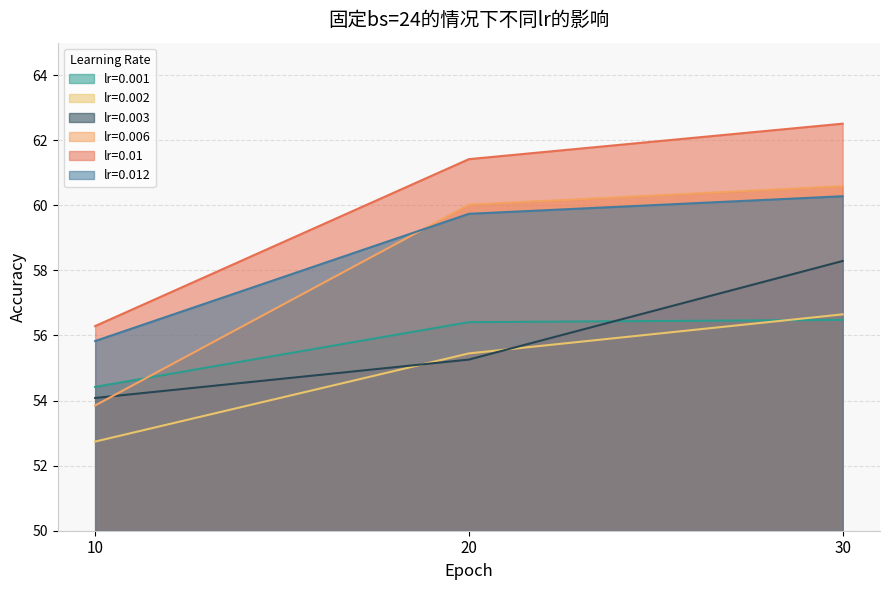

Rank the categories by 0.002 value from lowest to highest.

10, 20, 30